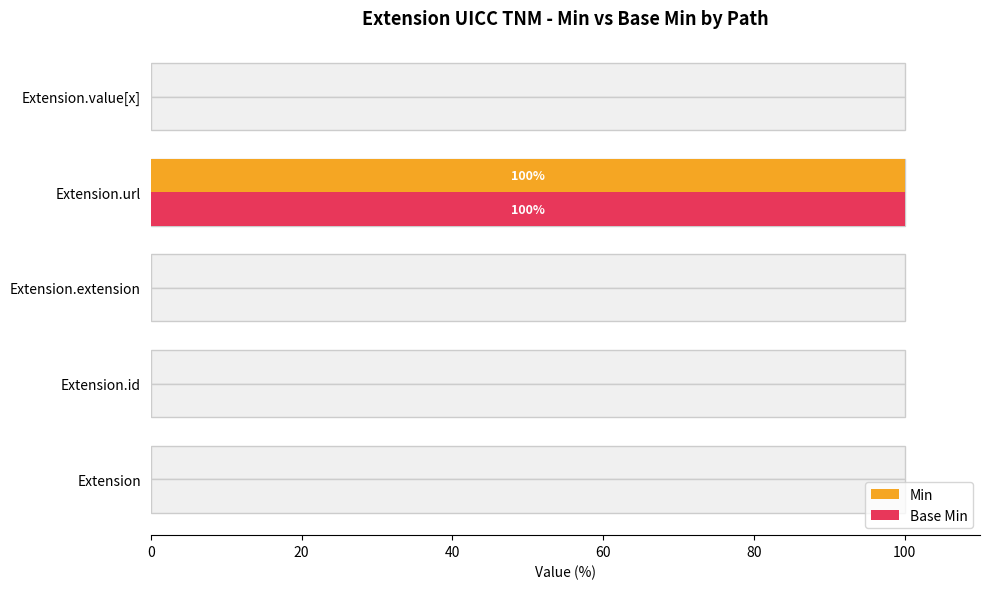

Reading right to left, list all the values displayed in this chart.

Min: 0	100	0	0	0
Base Min: 0	100	0	0	0